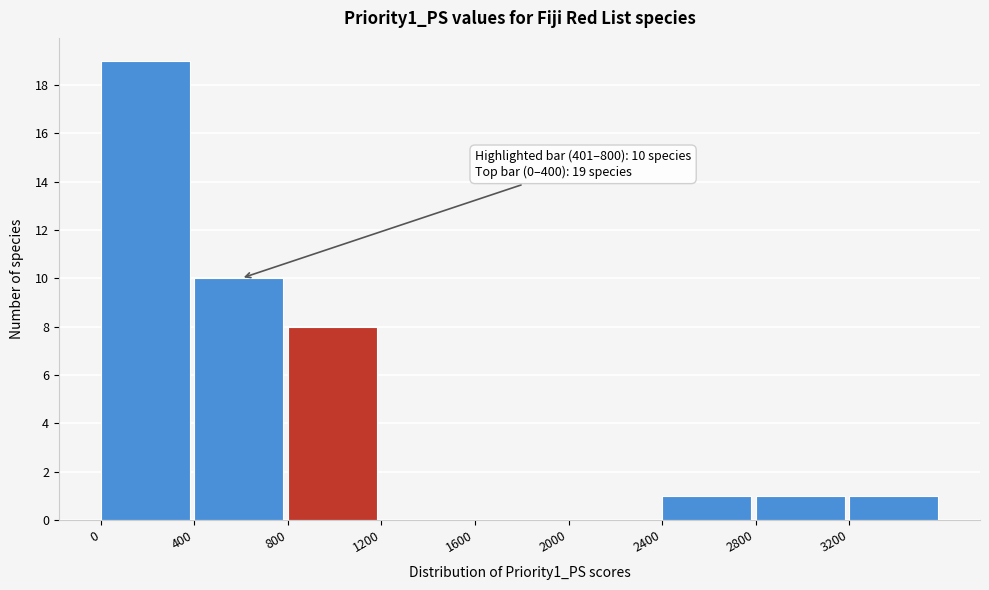

Which range on the x-axis has the tallest bar?

0 to 400